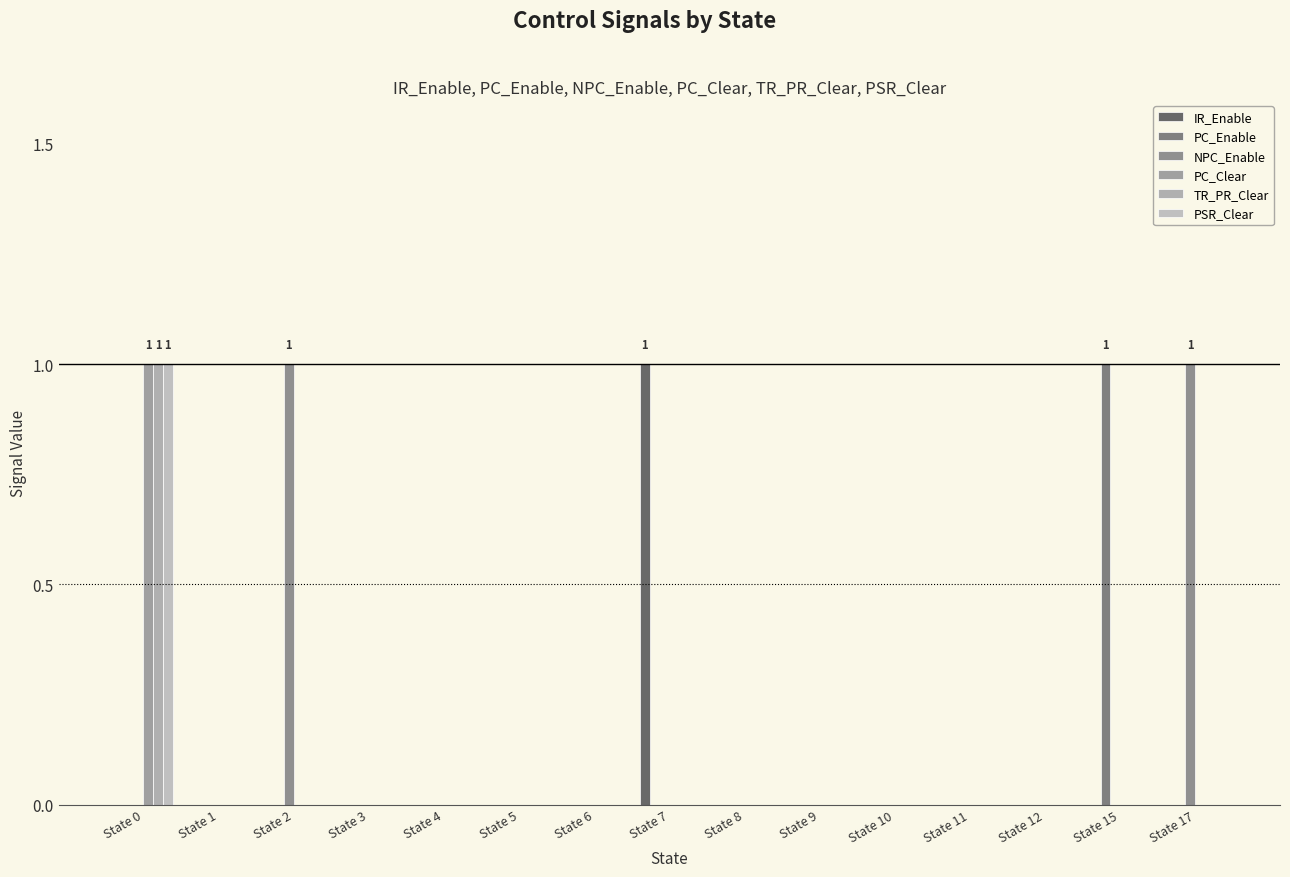

Reading left to right, what are all the values shown in this chart?

IR_Enable: 0	0	0	0	0	0	0	1	0	0	0	0	0	0	0
PC_Enable: 0	0	0	0	0	0	0	0	0	0	0	0	0	1	0
NPC_Enable: 0	0	1	0	0	0	0	0	0	0	0	0	0	0	1
PC_Clear: 1	0	0	0	0	0	0	0	0	0	0	0	0	0	0
TR_PR_Clear: 1	0	0	0	0	0	0	0	0	0	0	0	0	0	0
PSR_Clear: 1	0	0	0	0	0	0	0	0	0	0	0	0	0	0